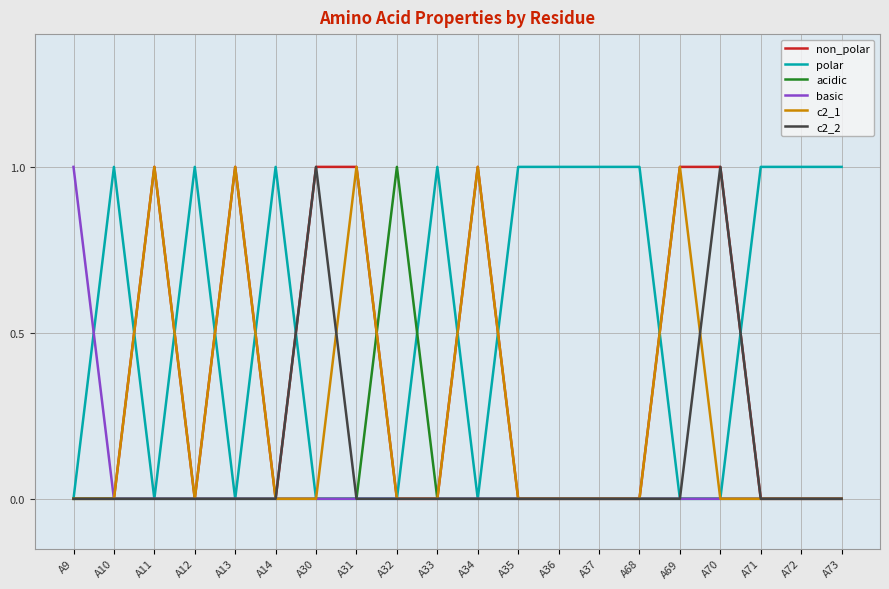

True or false: polar has more than 2 interior local peaks.

True